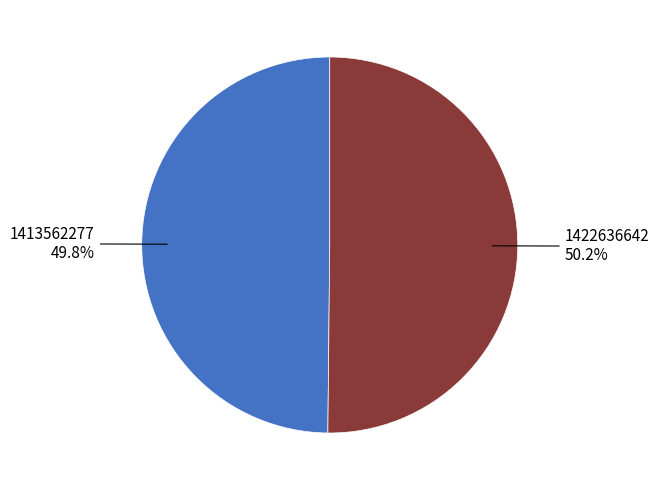

Is there a majority slice in this chart?

Yes